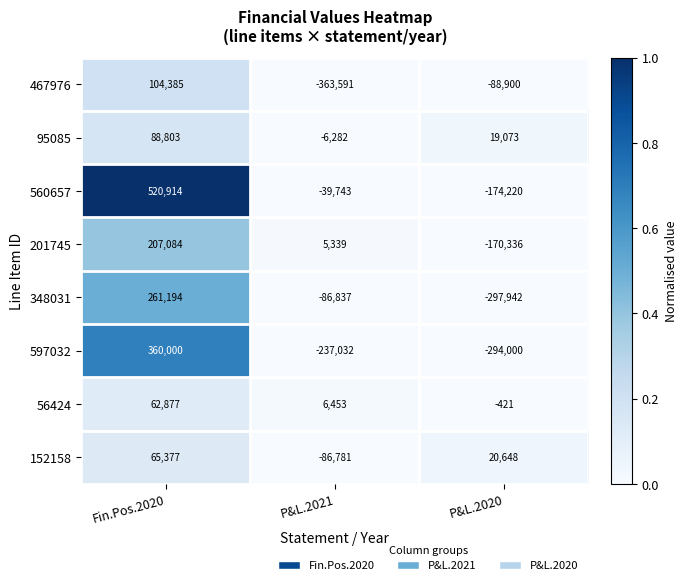

True or false: 152158 has a value of 9559 at P&L.2020.

False